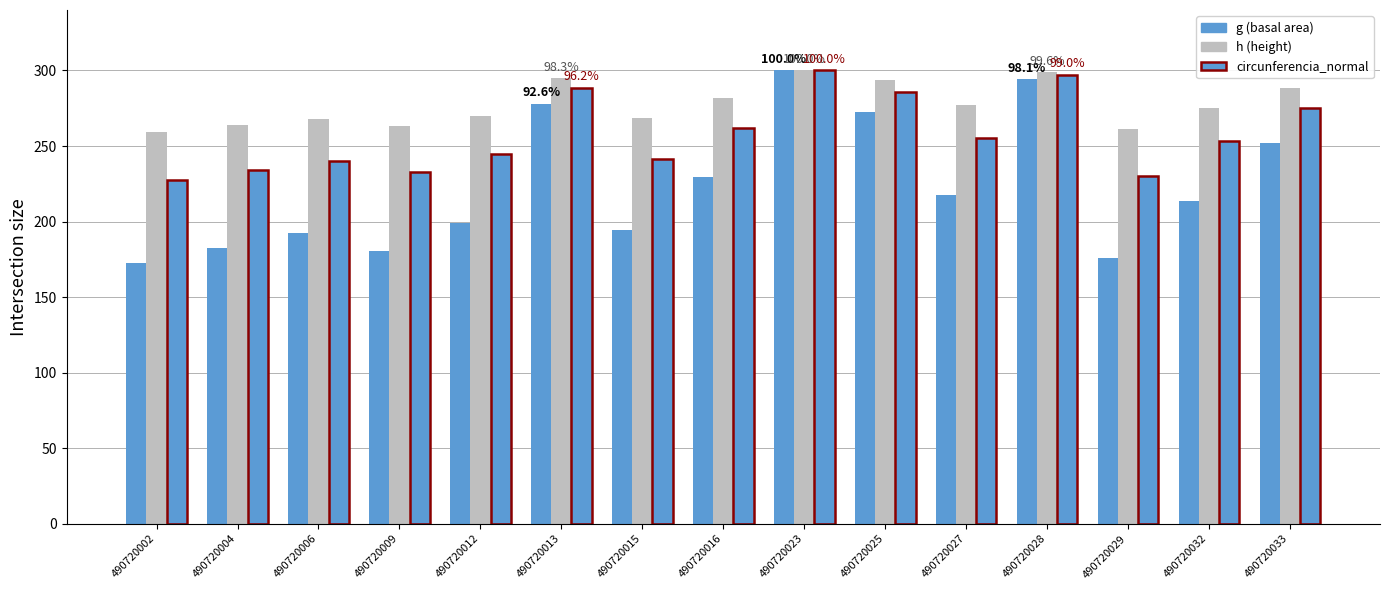

What is the value of the g (basal area) bar at the 5th from the left?

199.3